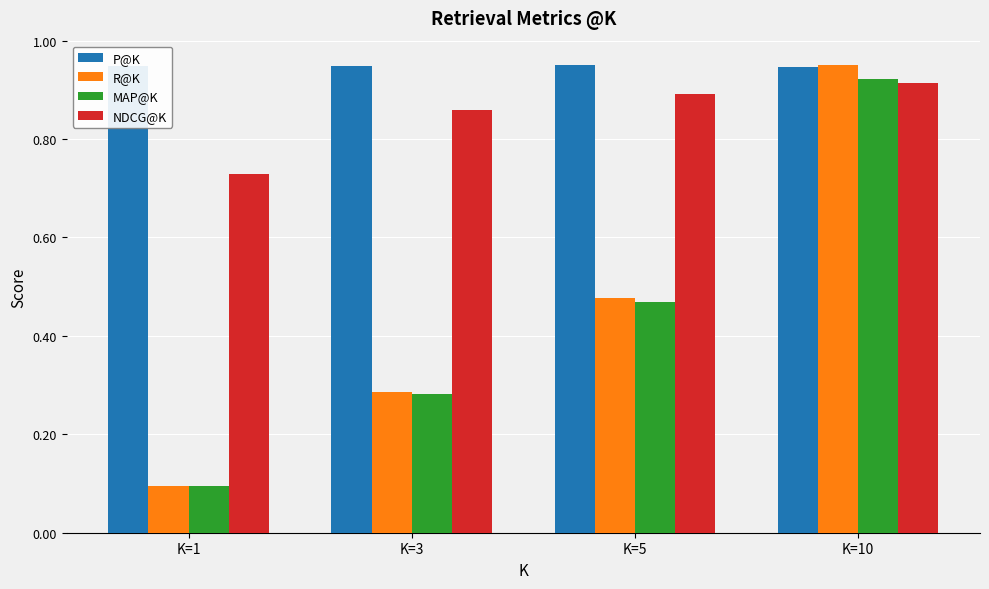

At K=5, list the series in order from largest to smallest.

P@K, NDCG@K, R@K, MAP@K